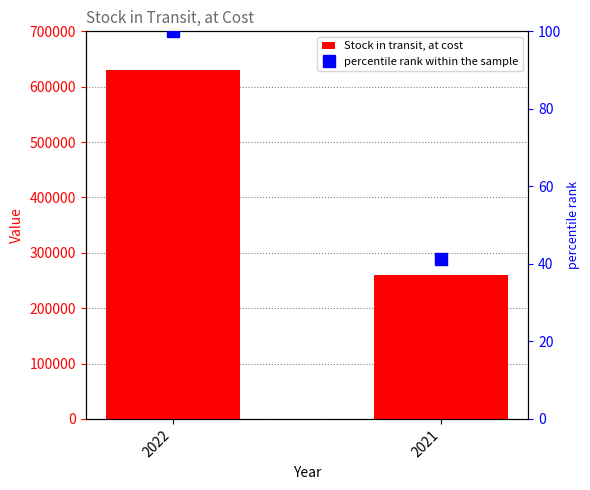

What is the value of the percentile rank within the sample bar at the 2nd from the left?

41.2